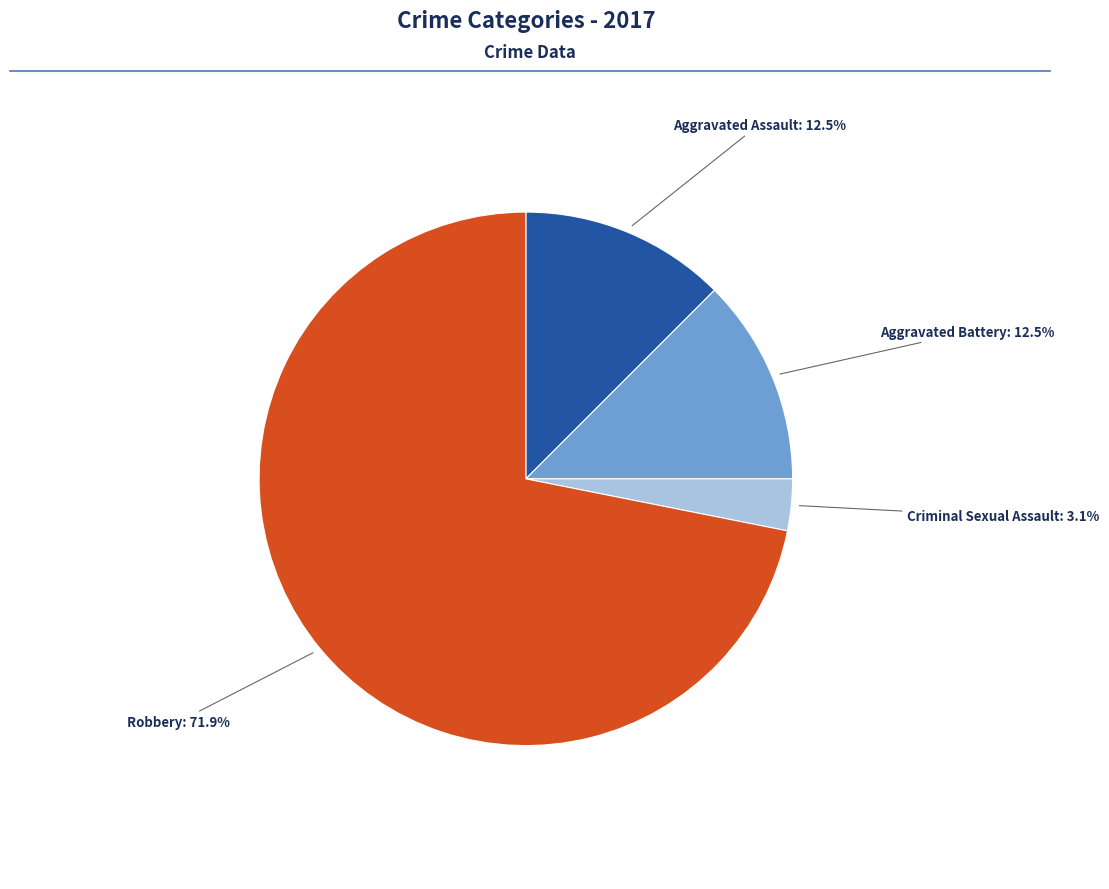

Is there any slice that represents more than half of the pie?

Yes